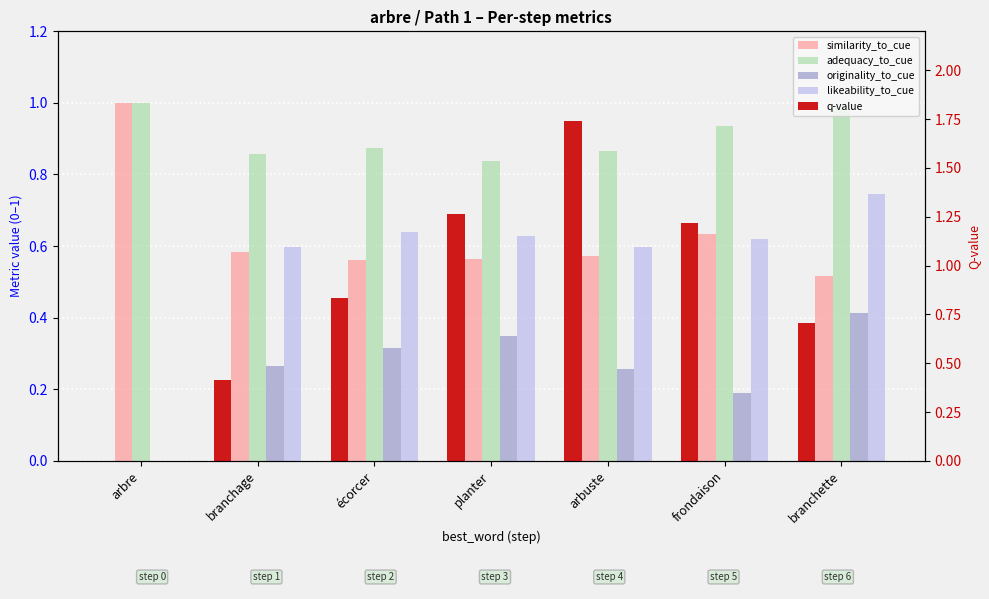

Between branchage and arbuste, which is larger?

branchage